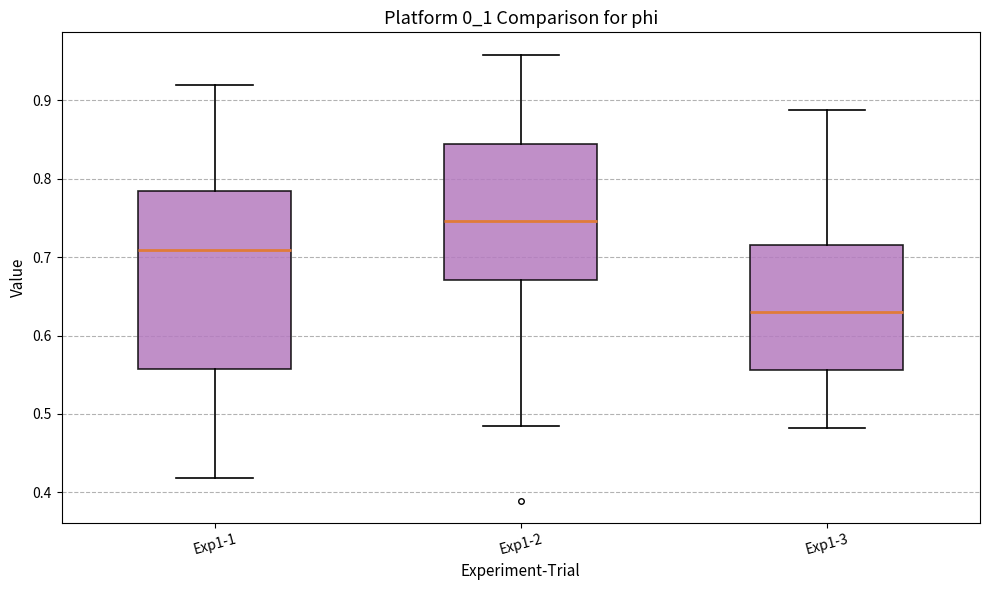

Reading left to right, read every box against the y-axis: the position of its median line, the range the box covers, and the ends of its whiskers. The values are not printed on the chart, so give them approximately, as read against the axis.

Exp1-1: median 0.71, box 0.56 to 0.78, whiskers 0.42 to 0.92
Exp1-2: median 0.75, box 0.67 to 0.84, whiskers 0.48 to 0.96
Exp1-3: median 0.63, box 0.56 to 0.72, whiskers 0.48 to 0.89